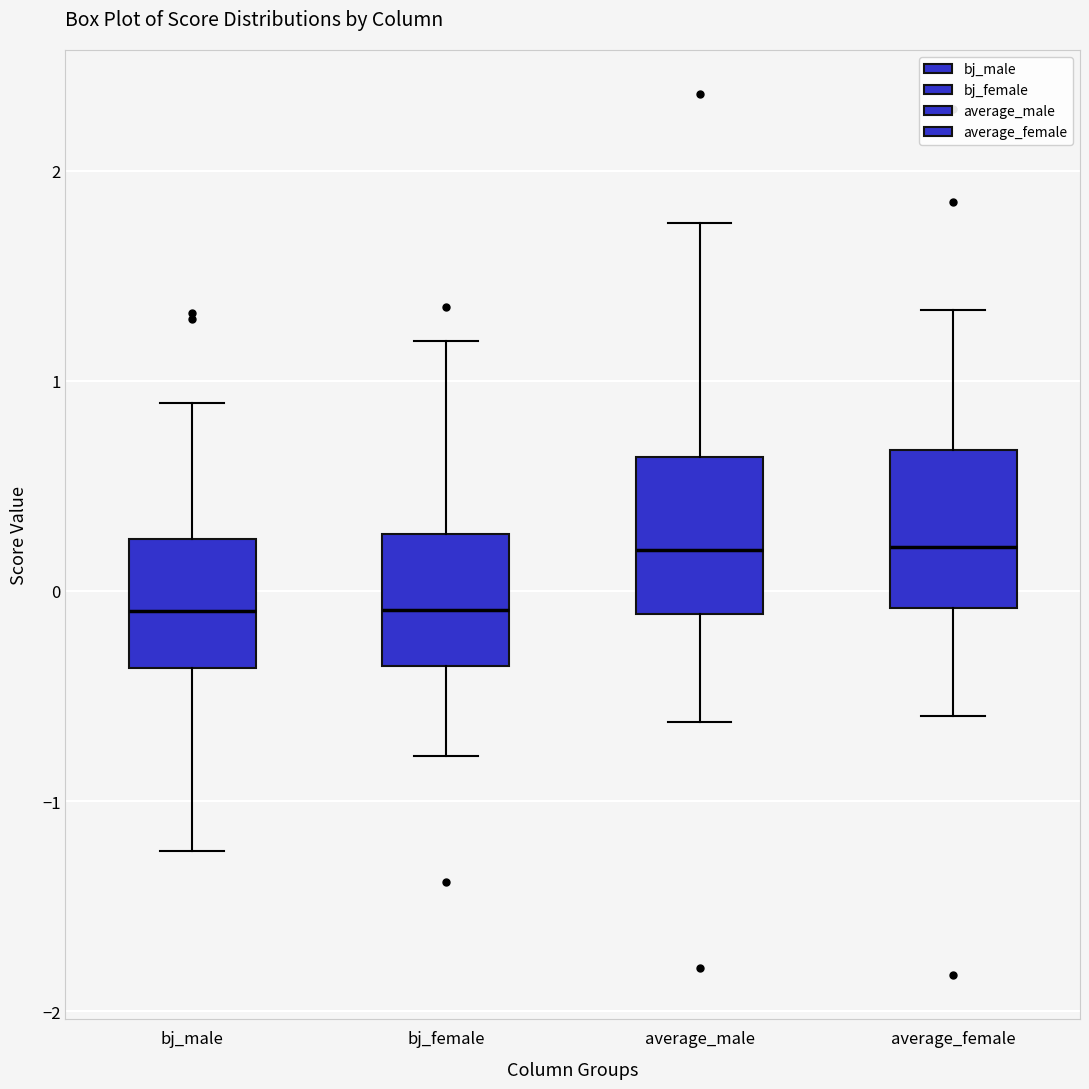

Reading left to right, transcribe this box plot: for each box, give where its median line is, the range the box spans, and where its two whiskers end, as read against the y-axis. The values are not printed on the chart, so give them approximately, as read against the axis.

bj_male: median -0.1, box -0.4 to 0.2, whiskers -1.2 to 0.9
bj_female: median -0.1, box -0.4 to 0.3, whiskers -0.8 to 1.2
average_male: median 0.2, box -0.1 to 0.6, whiskers -0.6 to 1.8
average_female: median 0.2, box -0.1 to 0.7, whiskers -0.6 to 1.3